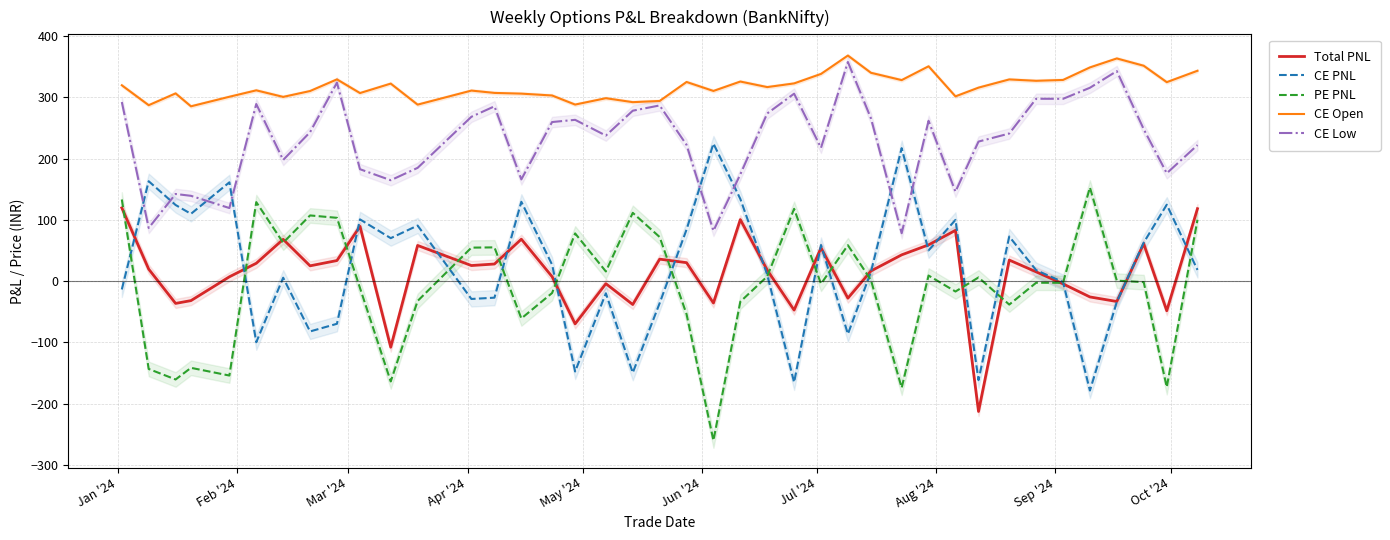

Is this an area chart (filled region under the line)?

No